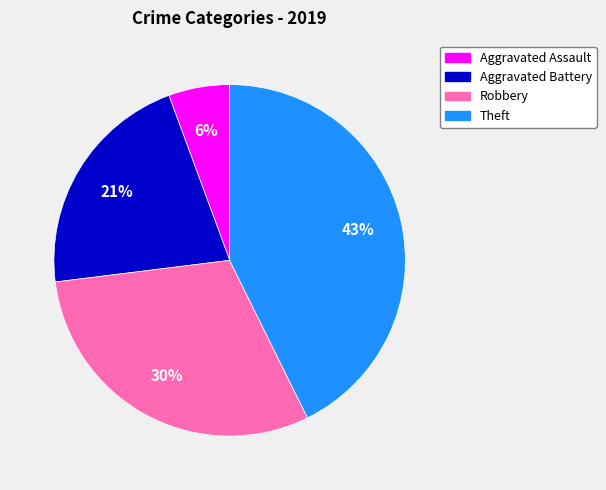

Count the number of slices in the pie.

4